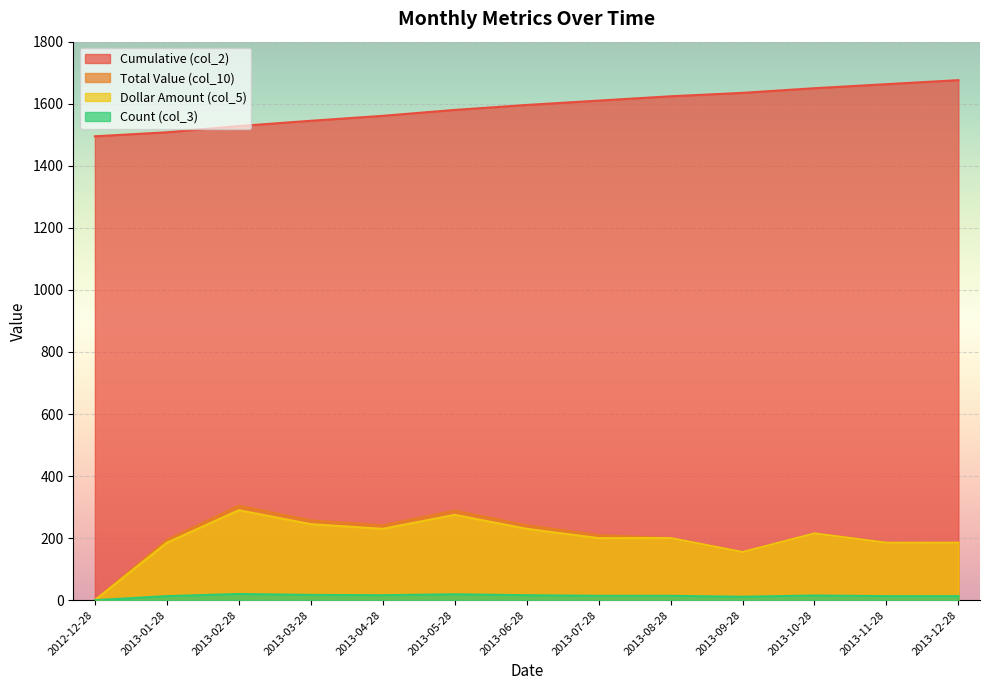

Reading right to left, transcribe all the data shown in this chart.

Cumulative (col_2): 1676.0	1663.0	1650.0	1635.0	1624.0	1610.0	1596.0	1580.0	1561.0	1545.0	1528.0	1508.0	1495.0
Total Value (col_10): 185.0	185.0	215.0	155.0	200.0	210.0	241.5	288.8	241.5	257.2	304.5	194.2	0.0
Dollar Amount (col_5): 185.0	185.0	215.0	155.0	200.0	200.0	230.0	275.0	230.0	245.0	290.0	185.0	0.0
Count (col_3): 13.0	13.0	15.0	11.0	14.0	14.0	16.0	19.0	16.0	17.0	20.0	13.0	0.0